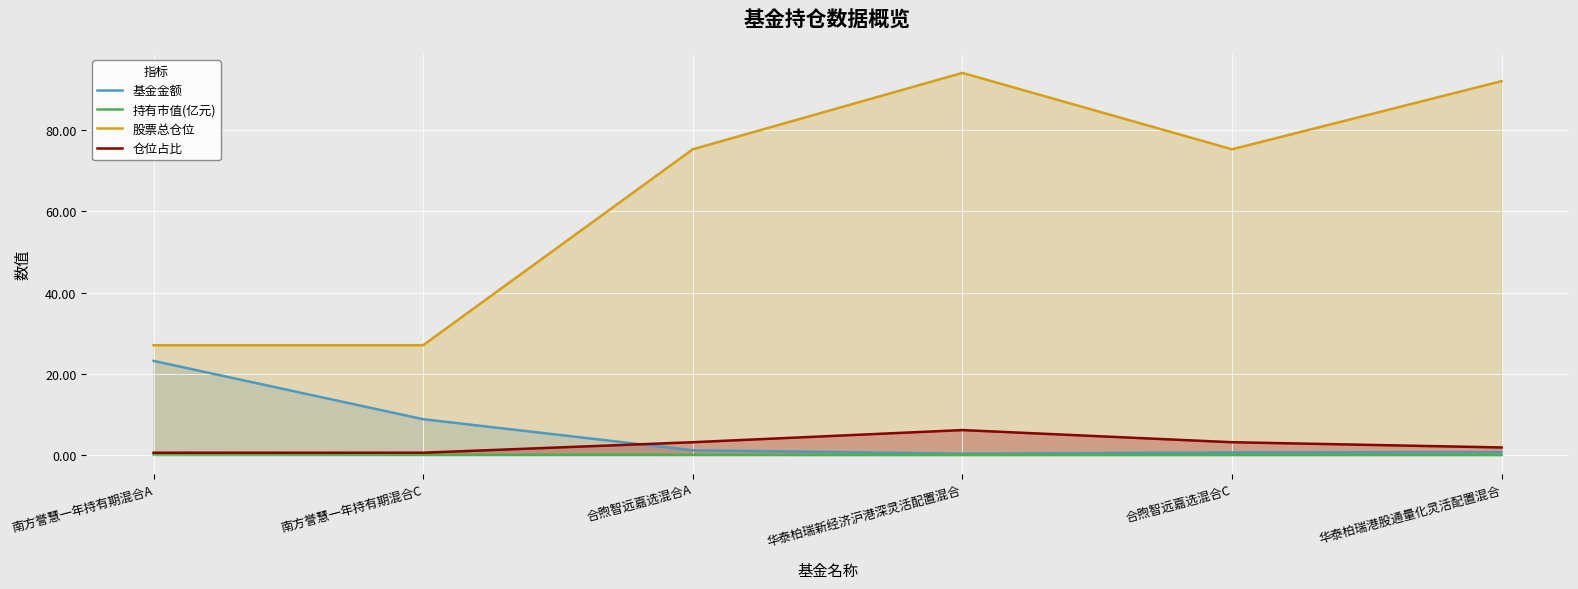

Where is 基金金额 nearest to the value 11?

南方誉慧一年持有期混合C